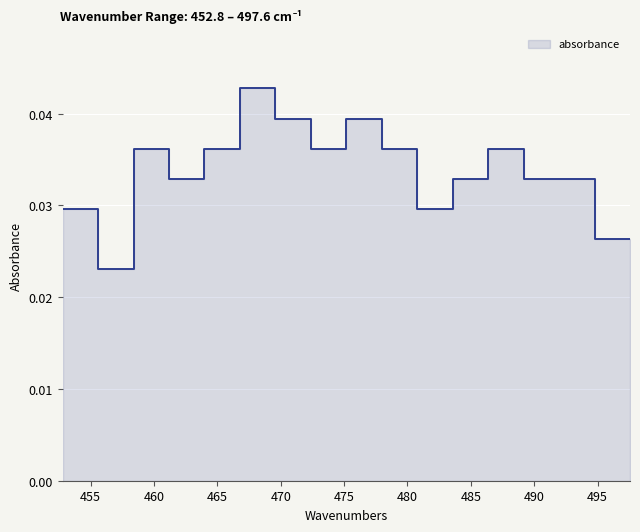

Does the chart display data point markers on the line(s)?

No